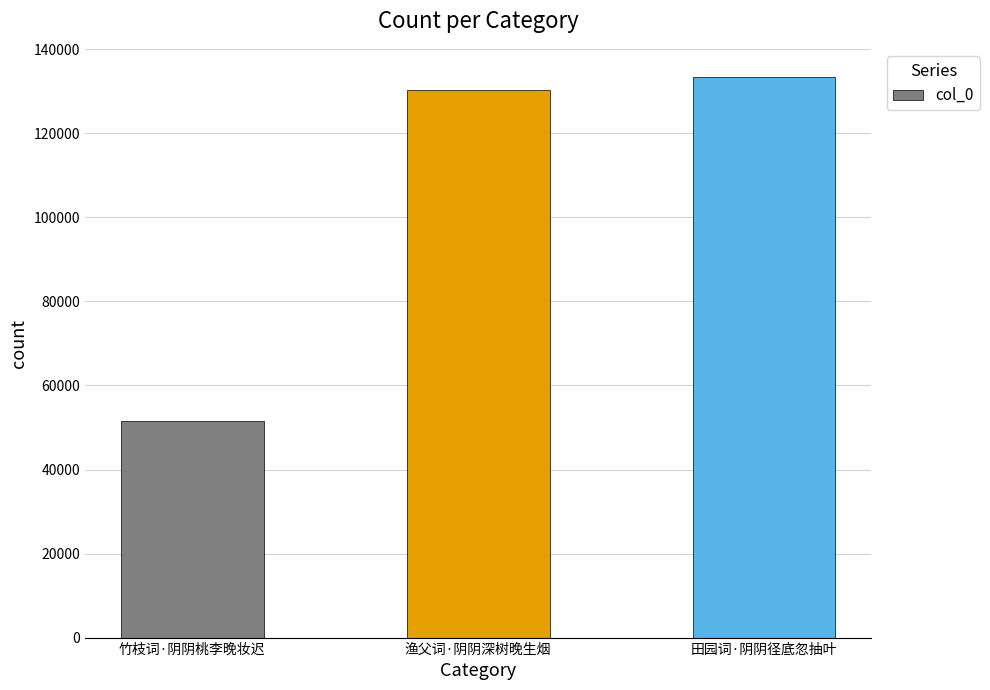

Reading left to right, list all the values displayed in this chart.

竹枝词·阴阴桃李晚妆迟=51465	渔父词·阴阴深树晚生烟=130390	田园词·阴阴径底忽抽叶=133458